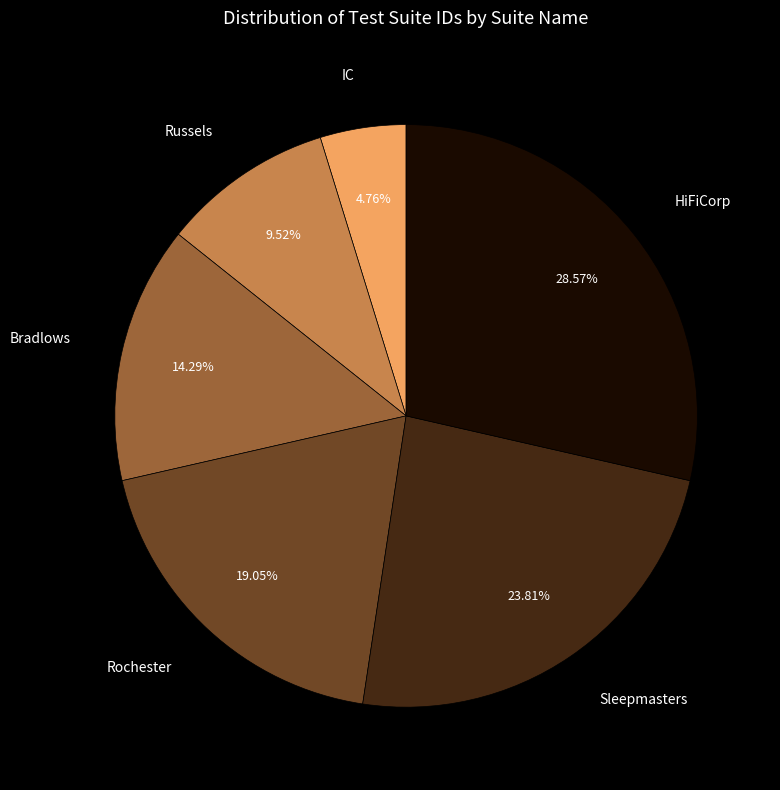

Rank the categories by value from highest to lowest.

HiFiCorp, Sleepmasters, Rochester, Bradlows, Russels, IC